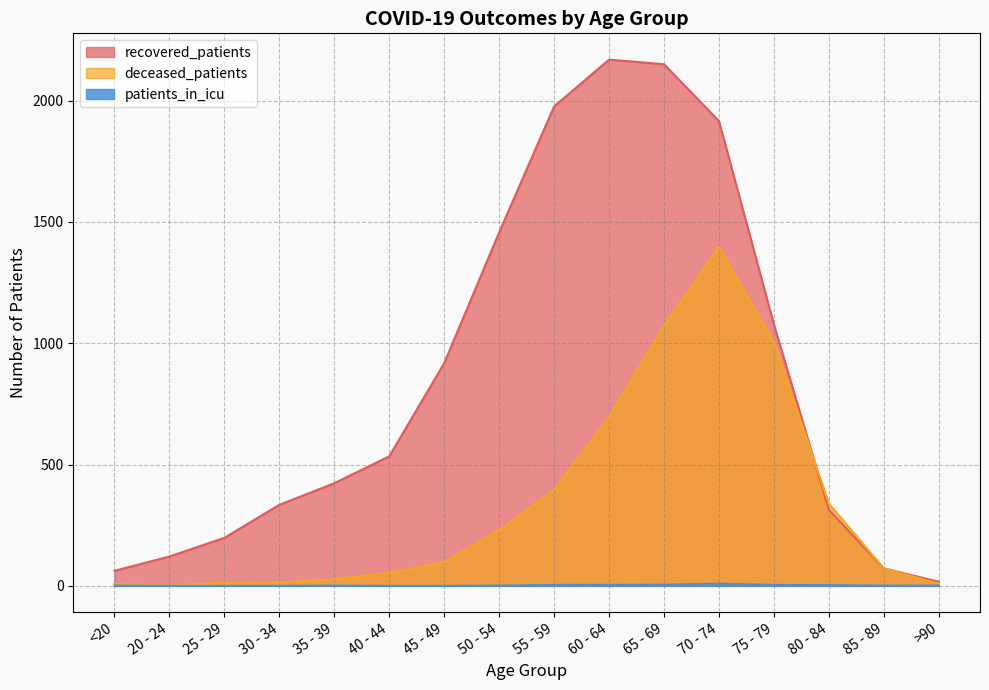

How many values in the deceased_patients series are below 98?

8